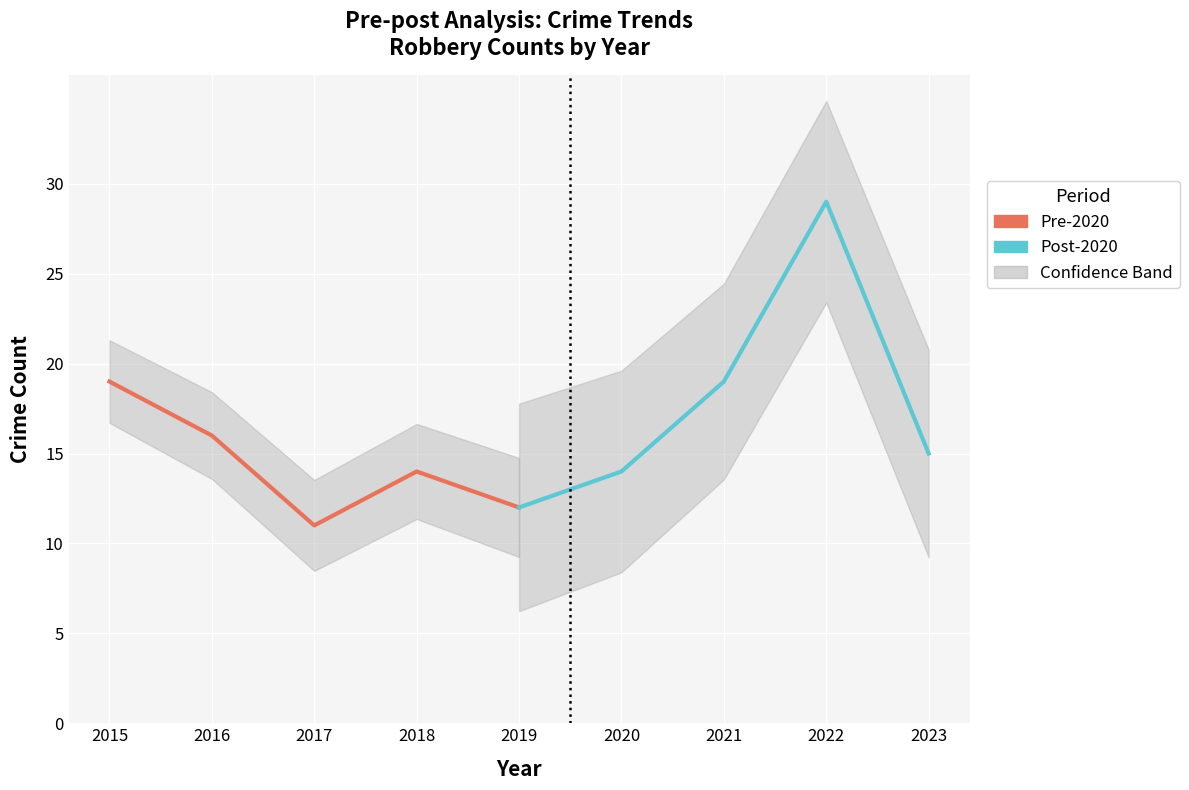

True or false: Pre-2020 (Robbery) has more than 0 points higher than both neighbors.

True